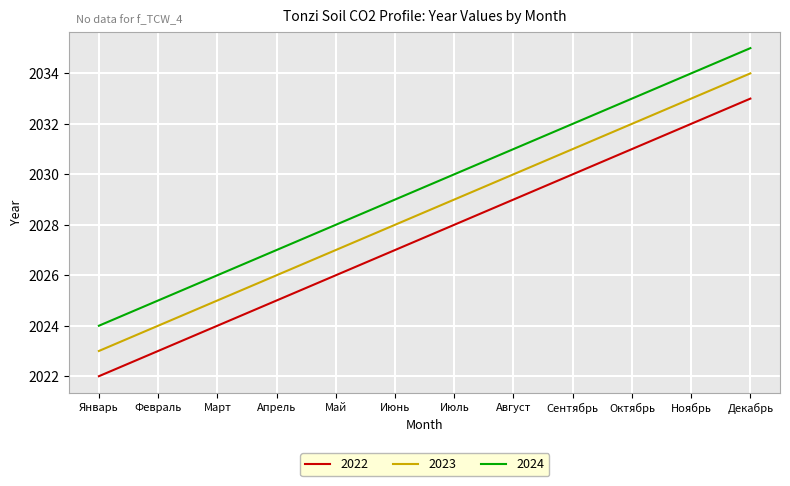

What is the highest value of the 2024 series?

2035